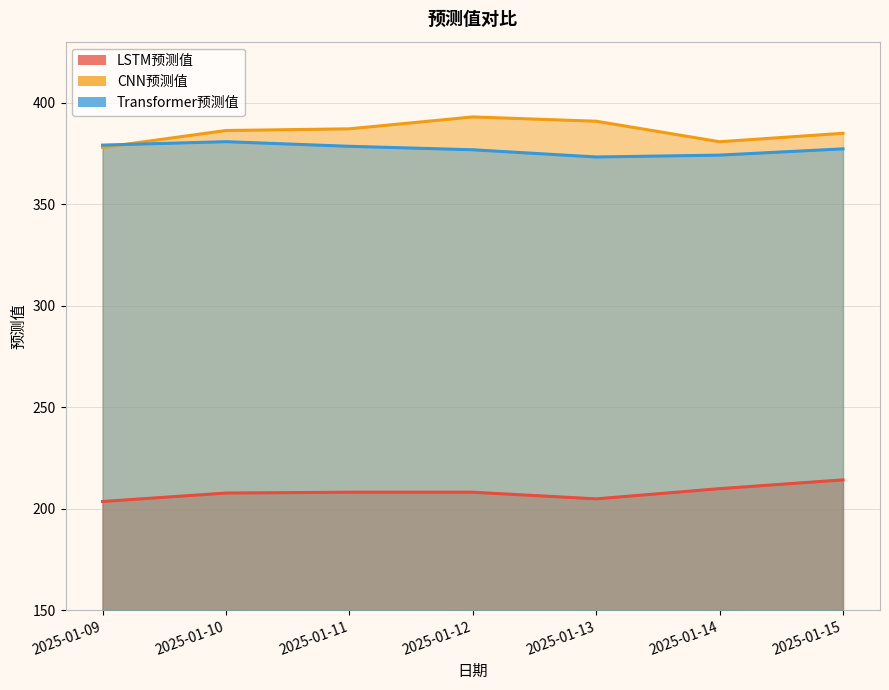

What is the difference between the maximum and second lowest values in the Transformer预测值 series?

6.6